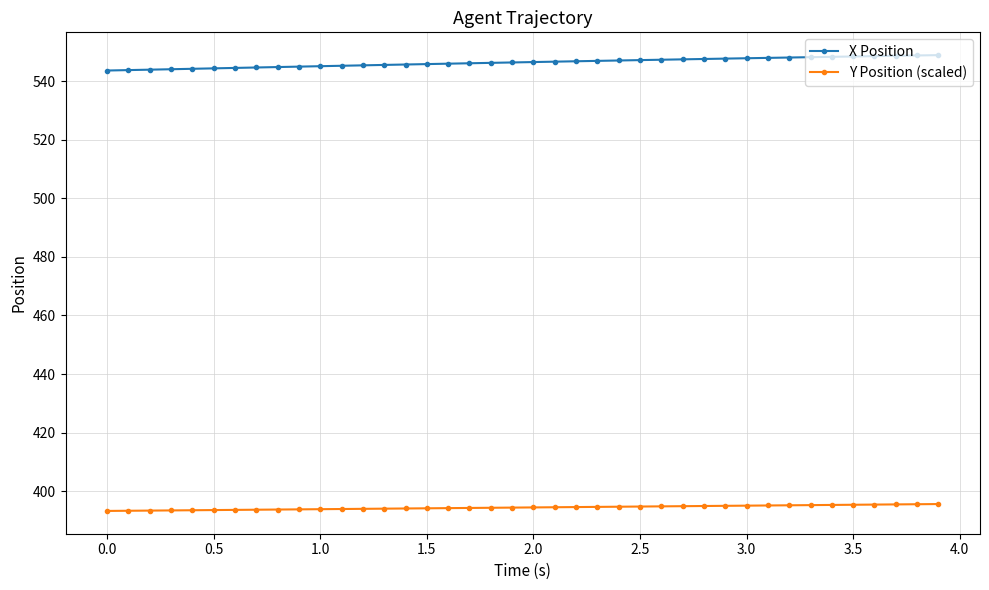

At how many categories does at least one series exceed 444?

40